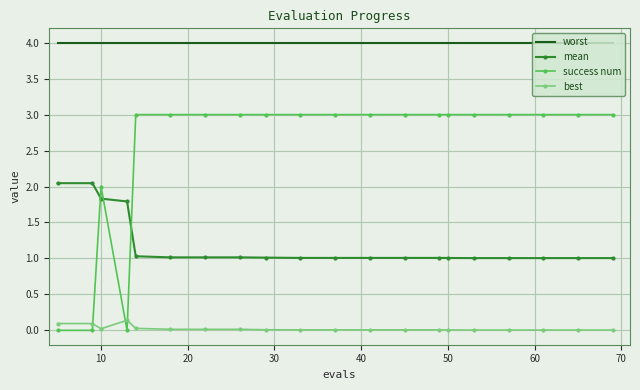

Which series has the largest range (max minus min)?

success num